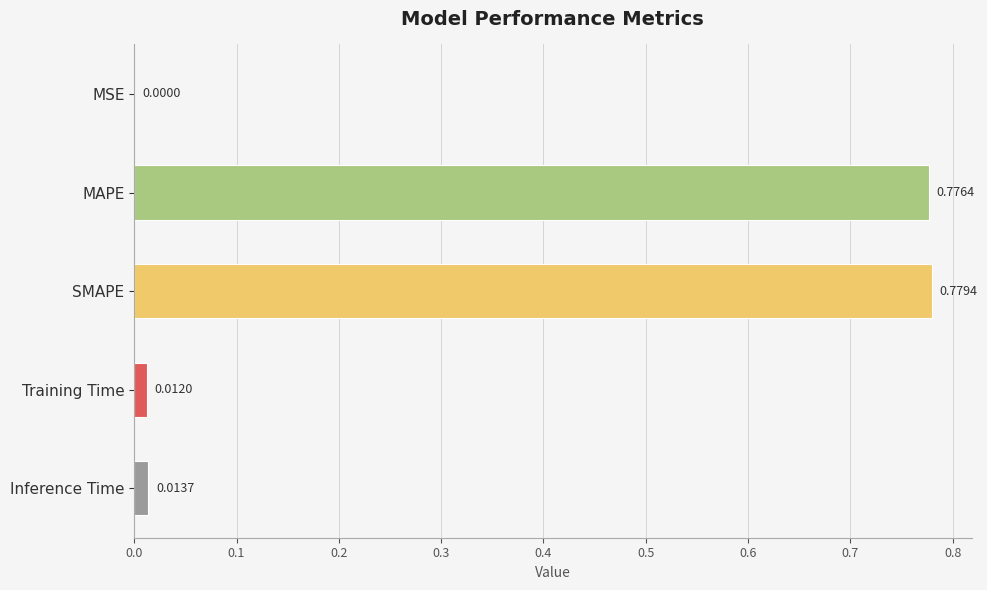

Count the number of categories in the chart.

5